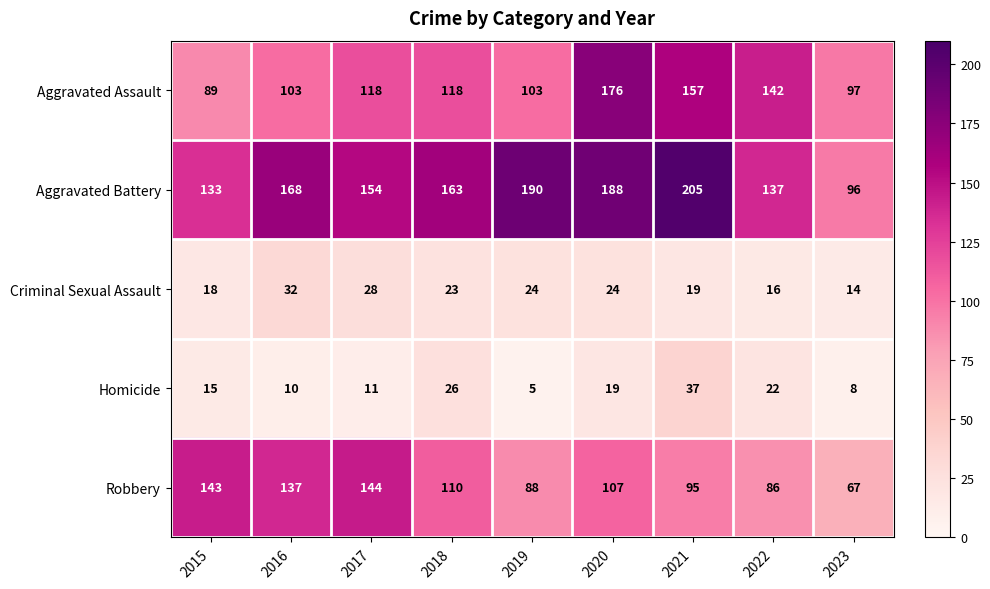

Count the number of categories in the chart.

9